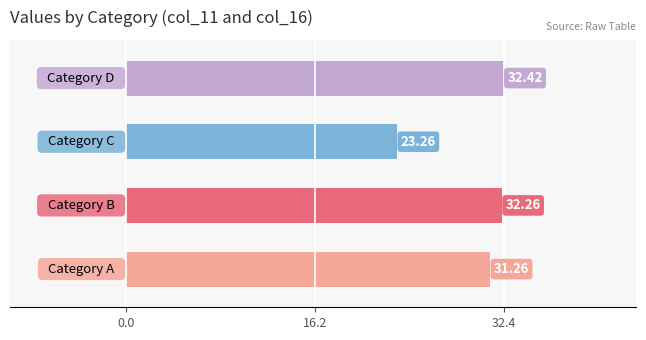

What is the value of the 1st bar from the left?

31.3